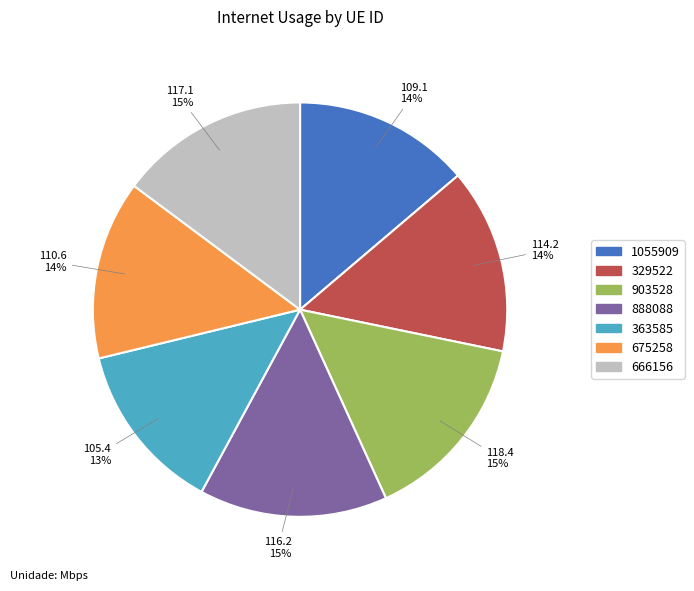

Is it true that 363585 is 13% of the pie?

True